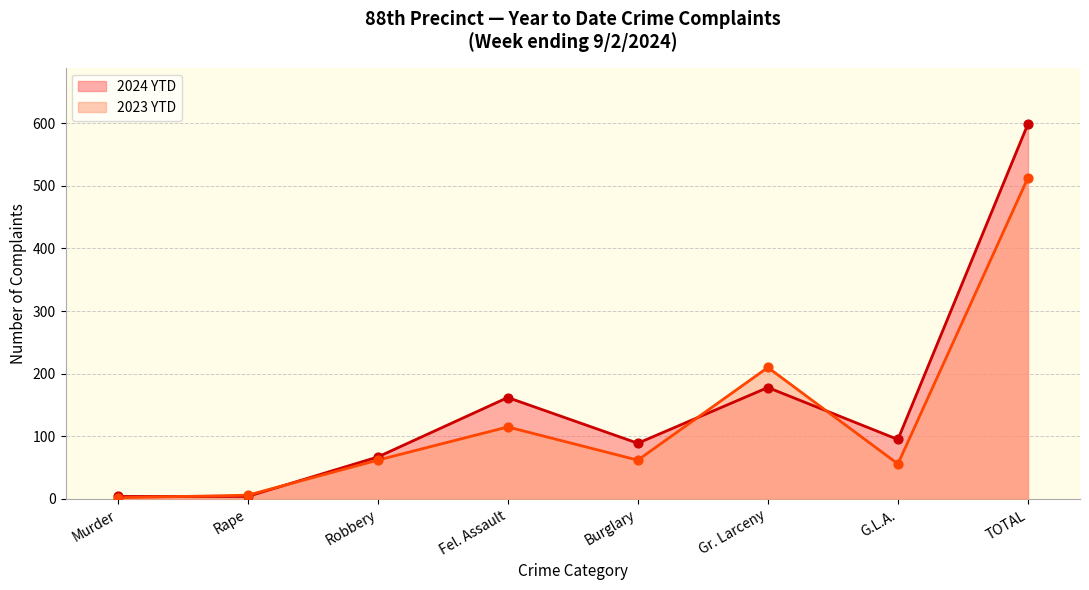

At how many categories does at least one series exceed 529?

1